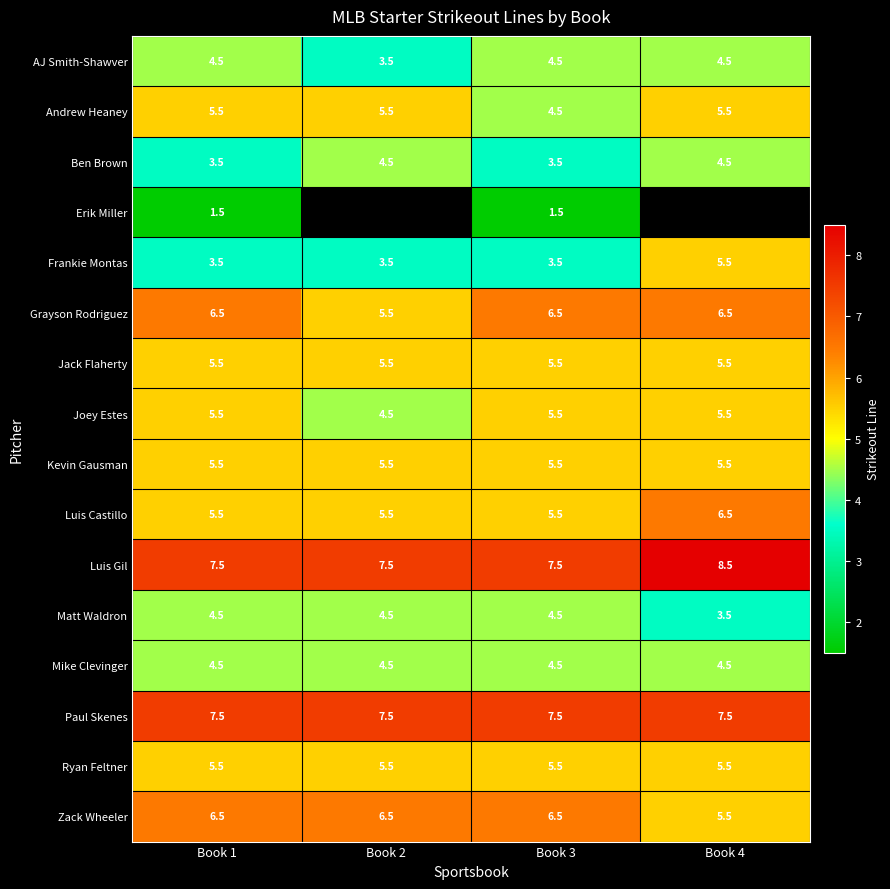

What is the spread (max minus min) of values at Book 1?

6.0